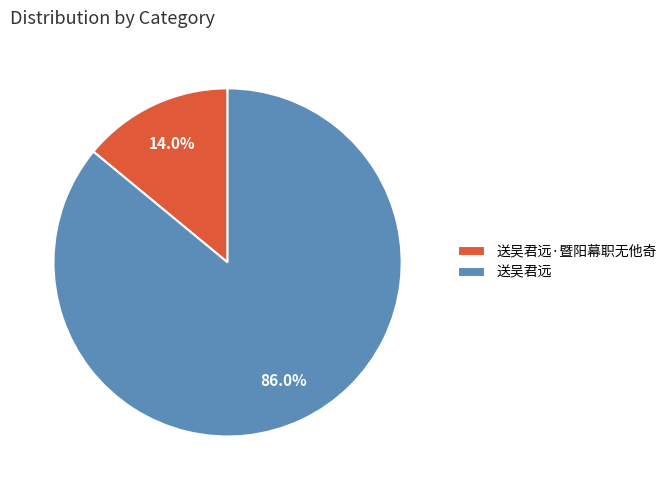

To the nearest percent, what portion does 送吴君远 represent?

86%